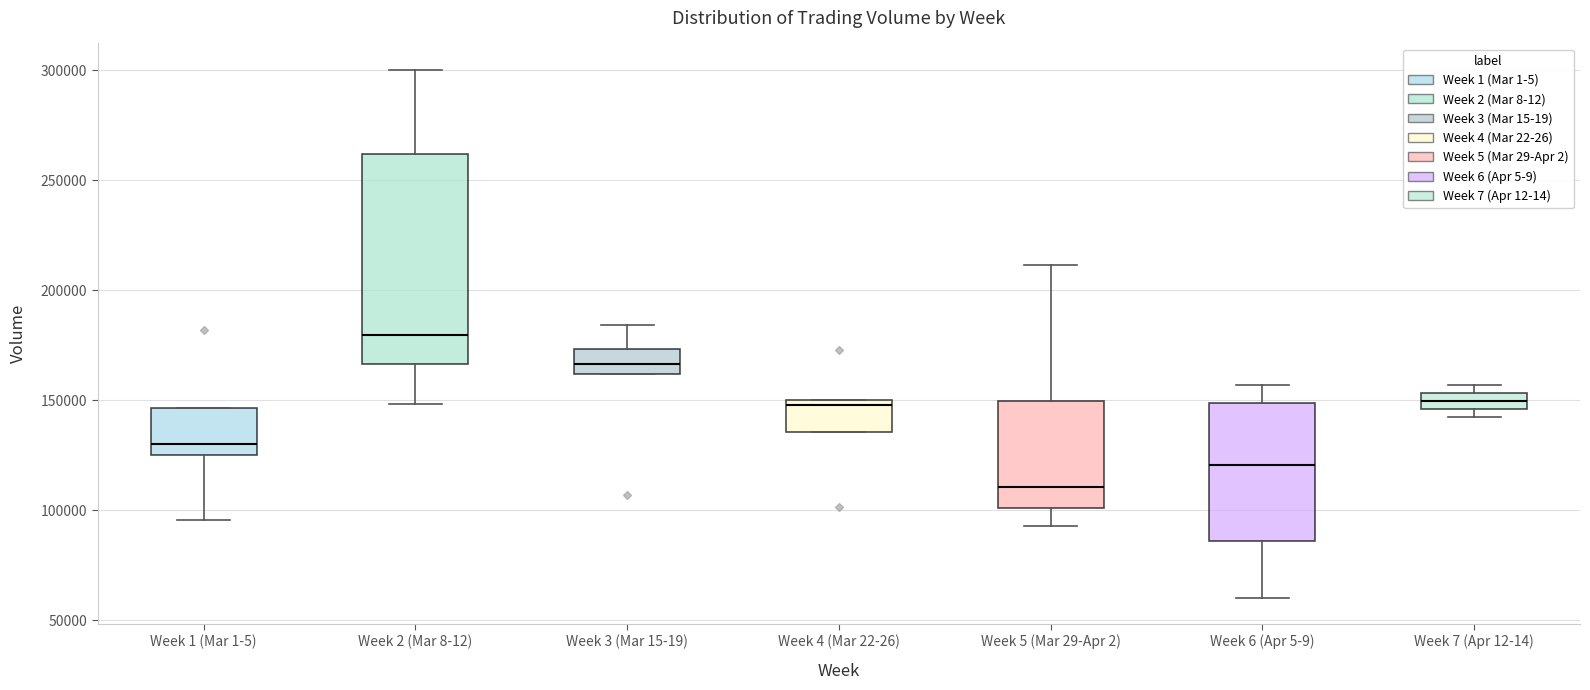

Comparing the boxes themselves (not the whiskers), which one is the tallest?

Week 2 (Mar 8-12)